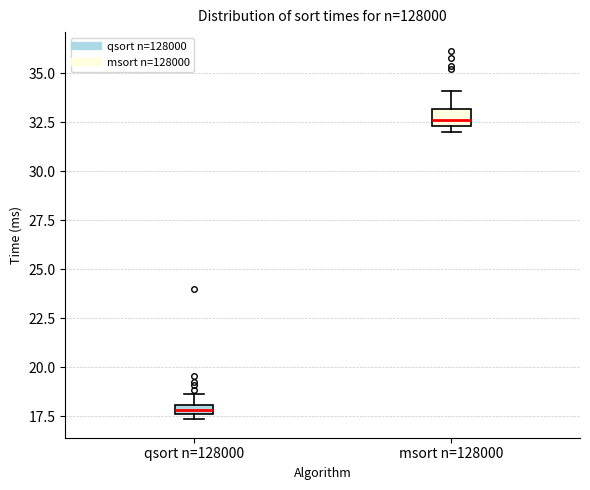

Which box has the lowest median line?

qsort n=128000